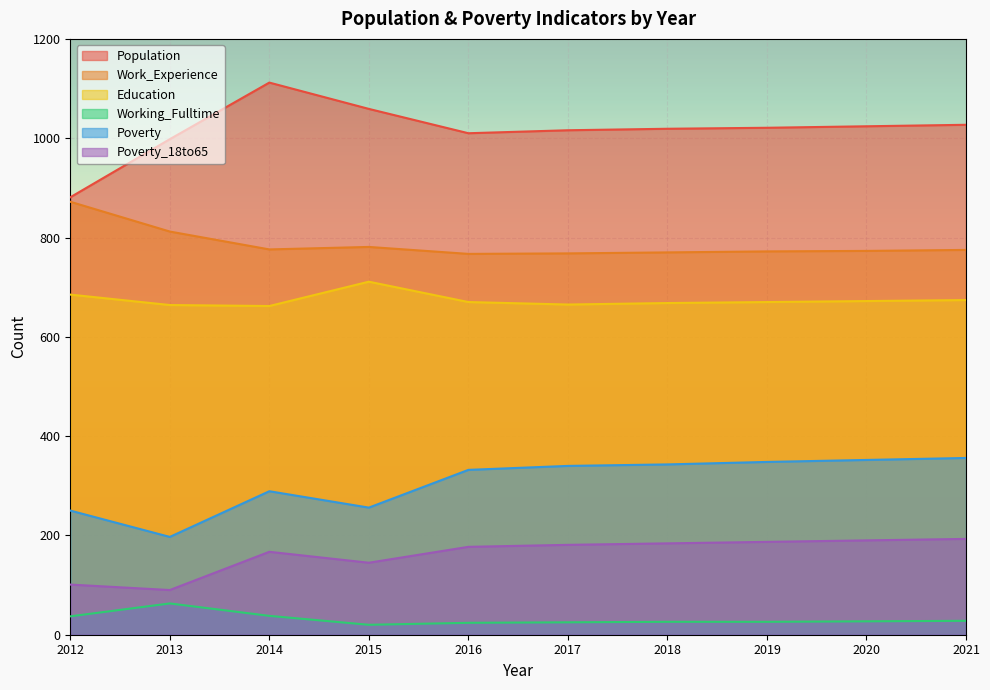

Between 2016 and 2014, which is larger?

2014